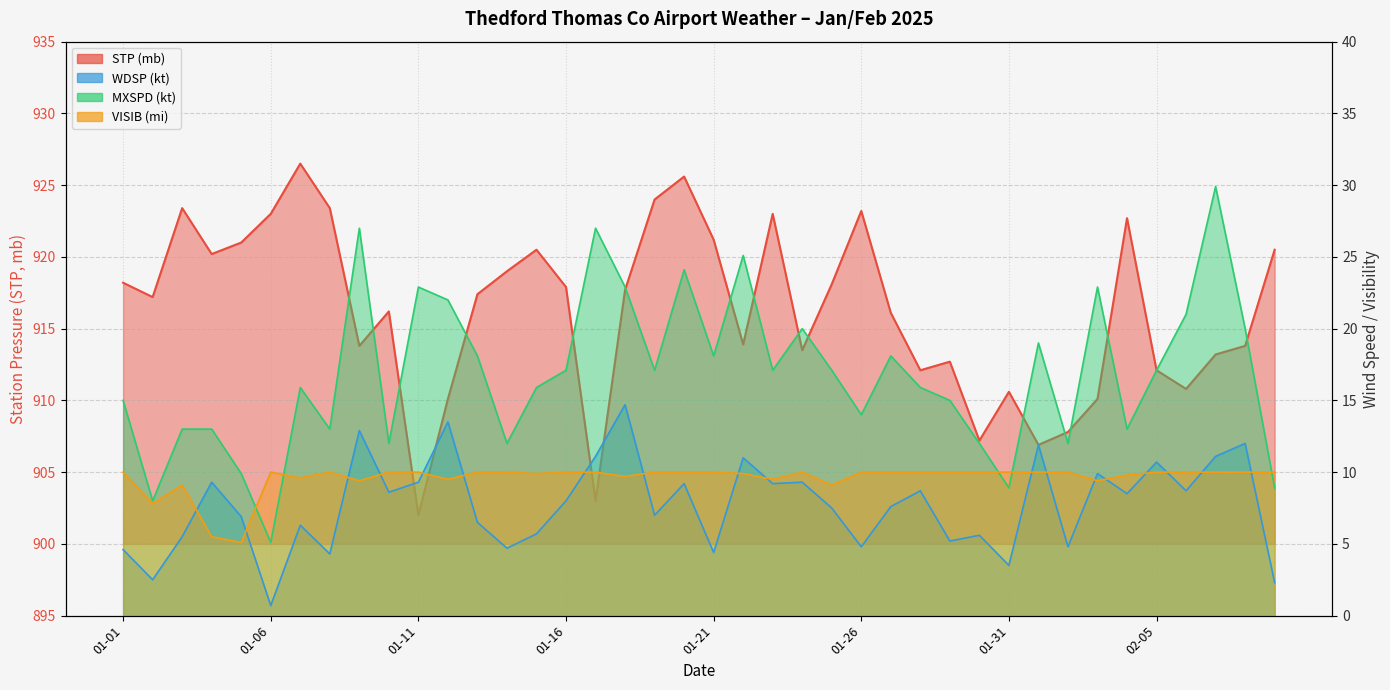

Is it true that STP equals 912.7 at 2025-01-29?

True